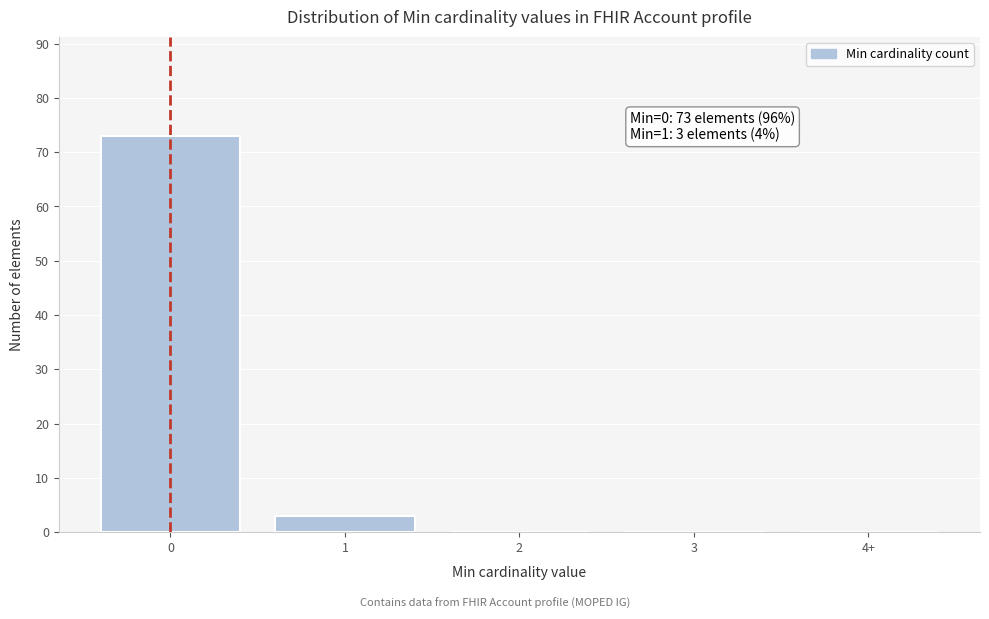

Reading left to right, what are all the values shown in this chart?

0=73	1=3	2=0	3=0	4+=0